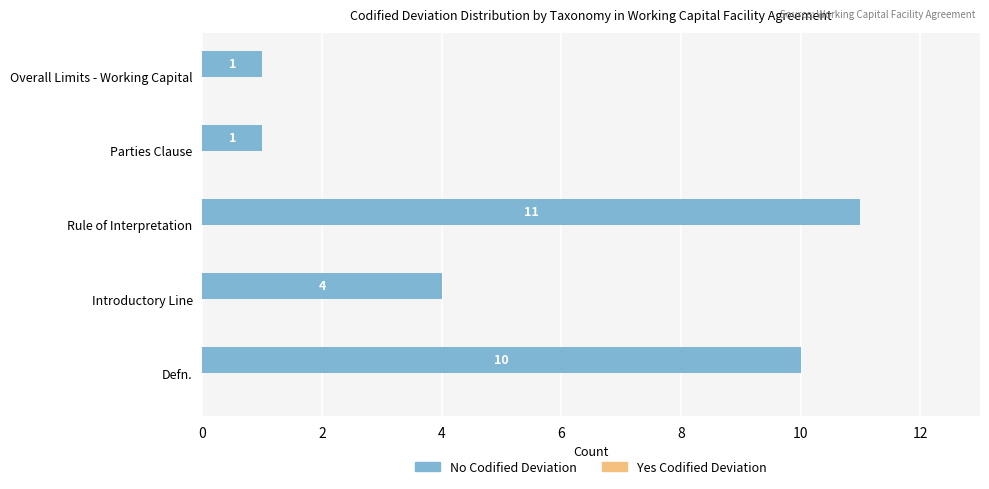

What is the difference between the values at Parties Clause and Introductory Line?

3